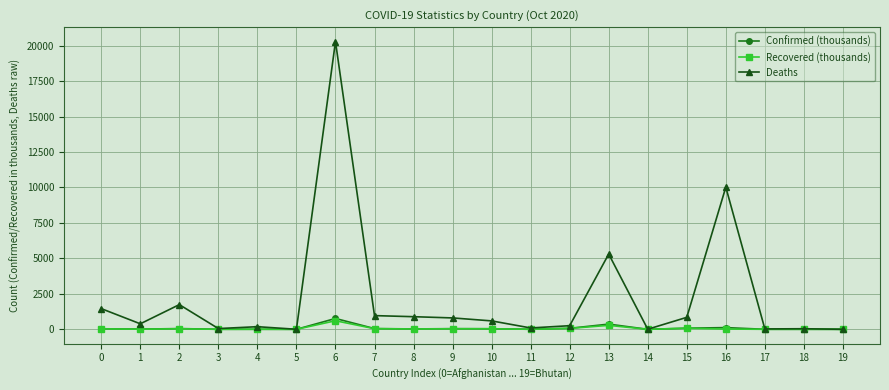

Which series has the widest spread of values?

Deaths